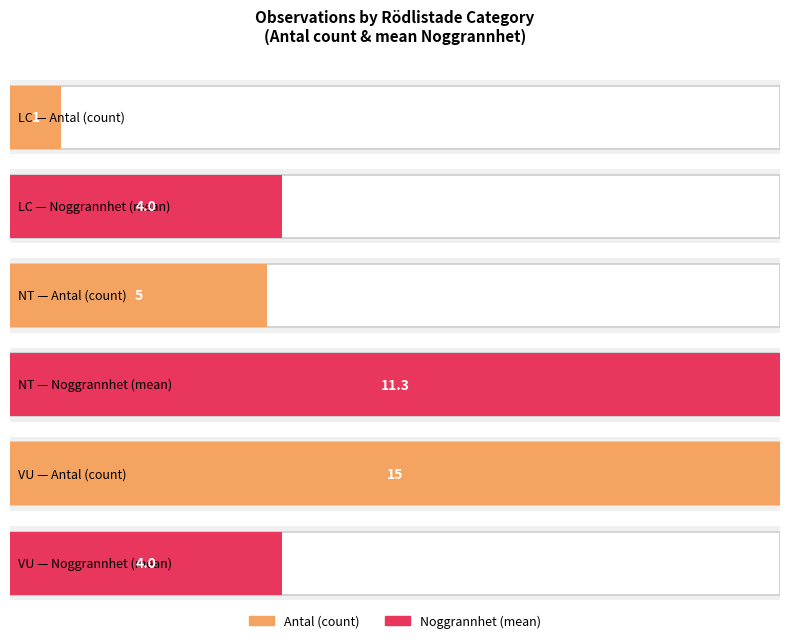

The Antal series shows 1 at NT. True or false?

False